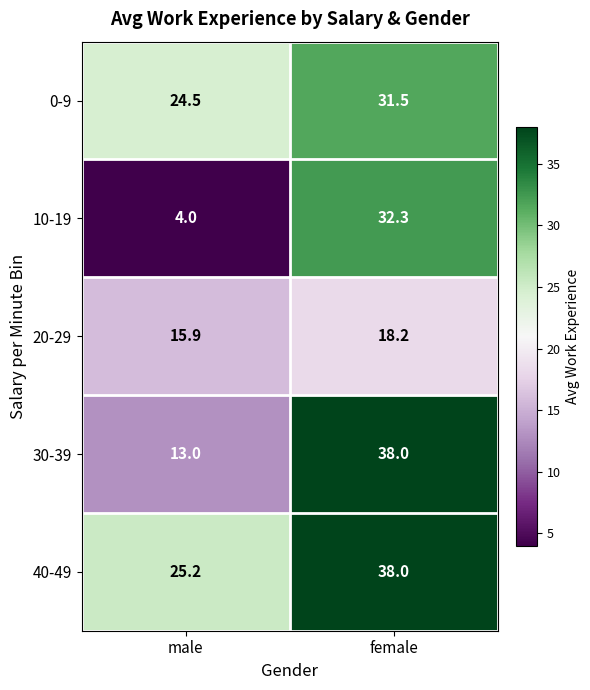

Reading left to right, transcribe all the data shown in this chart.

0-9: male=24.5	female=31.5
10-19: male=4.0	female=32.3
20-29: male=15.9	female=18.2
30-39: male=13.0	female=38.0
40-49: male=25.2	female=38.0